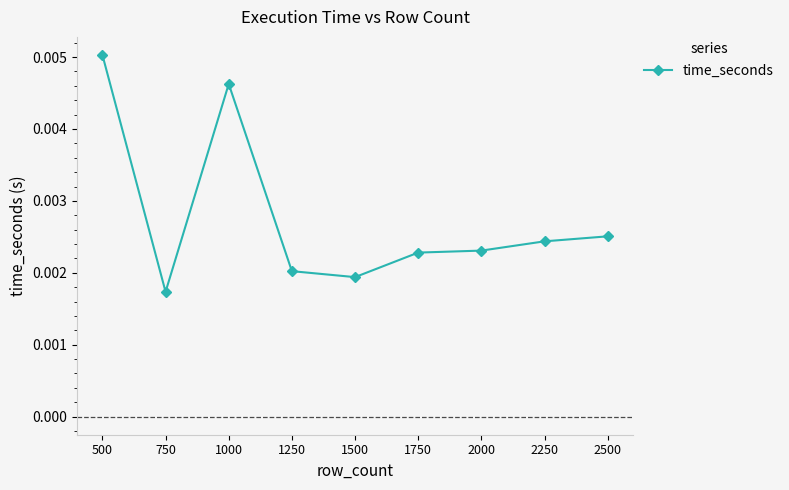

At which category does the data reach its first local valley?

750